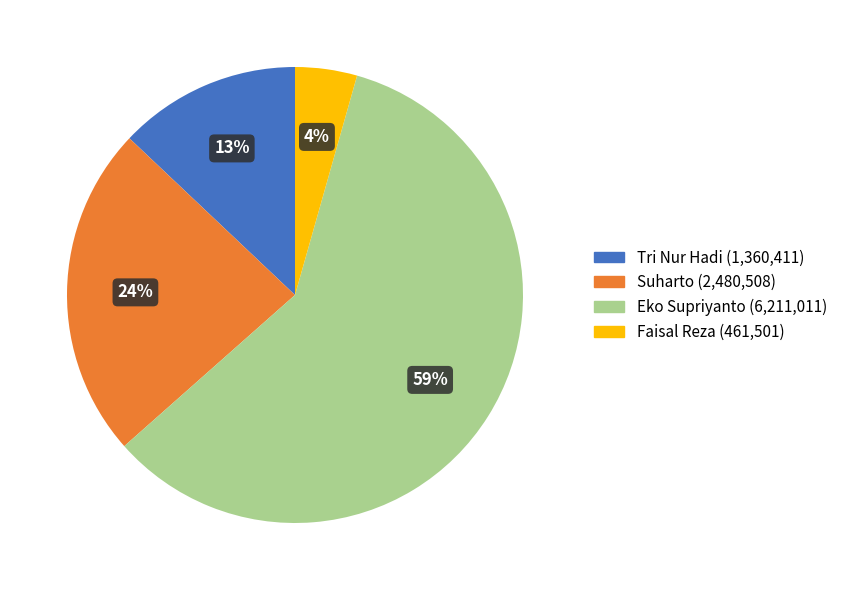

Rank the categories by value from highest to lowest.

Eko Supriyanto, Suharto, Tri Nur Hadi, Faisal Reza